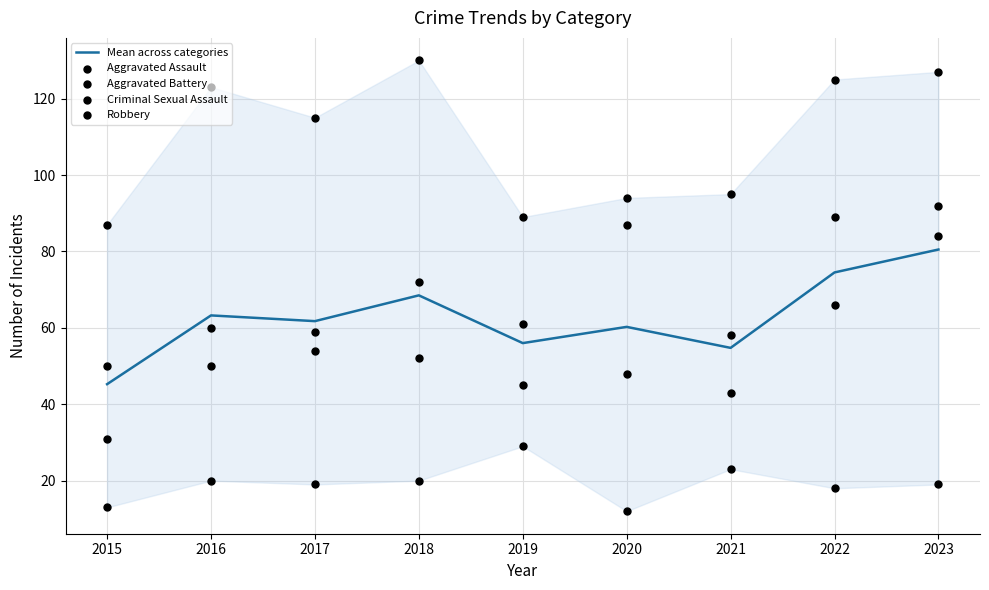

Which series reaches the minimum Y coordinate?

Criminal Sexual Assault